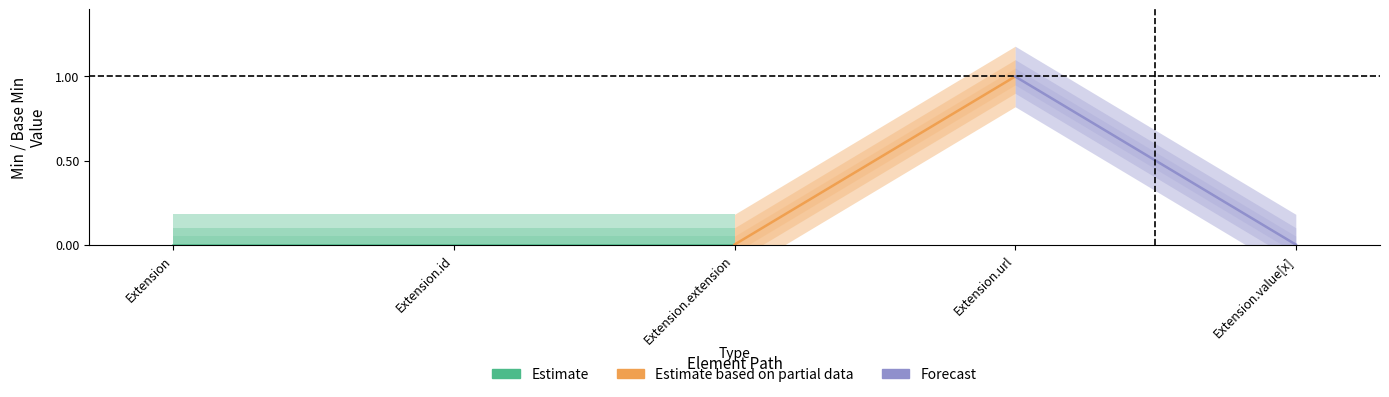

How many Base Min values are between 0 and 1?

5